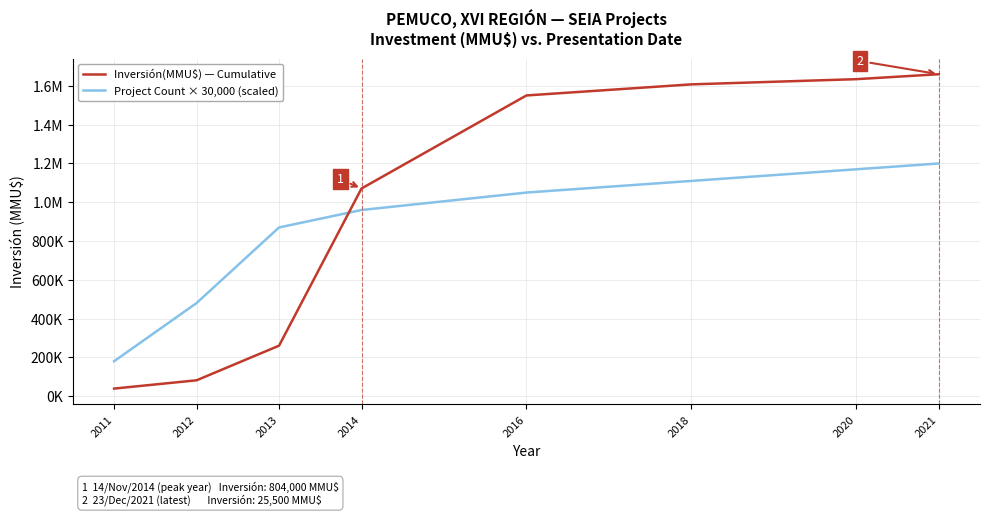

Does the chart have visible grid lines?

Yes